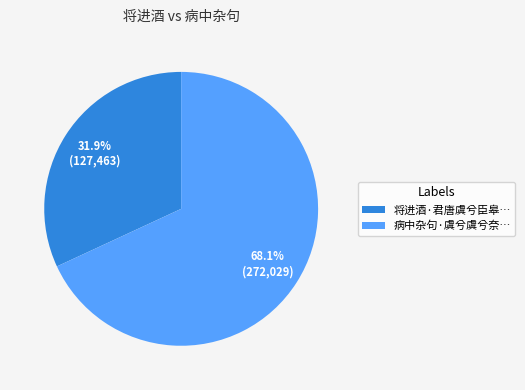

What is the ratio of the value at 将进酒·君唐虞兮臣皋… to the value at 病中杂句·虞兮虞兮奈…?

0.5